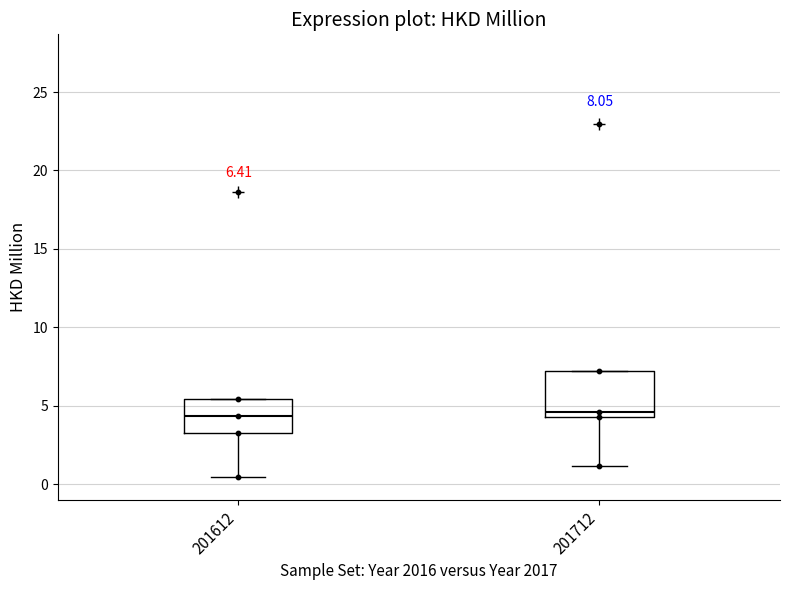

Comparing the boxes themselves (not the whiskers), which one is the tallest?

201712